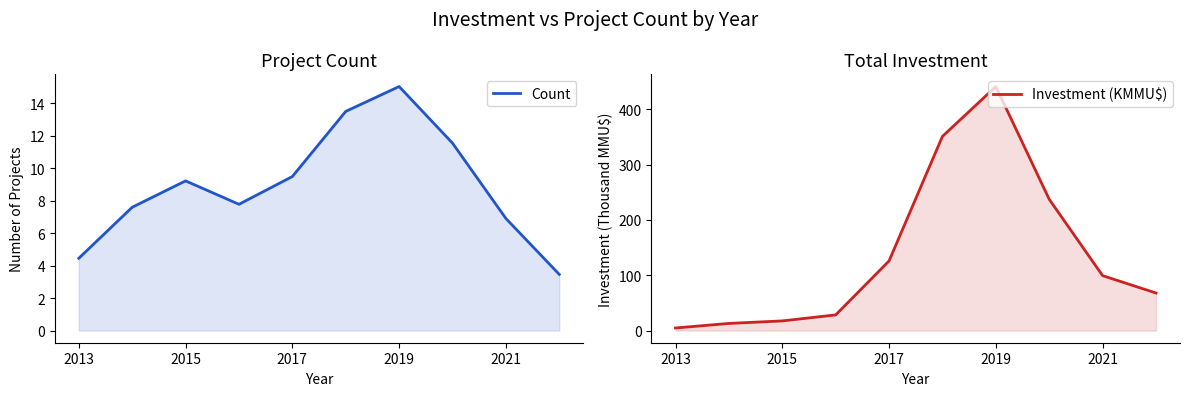

True or false: Count has a value of 7.5 at 2013.

False